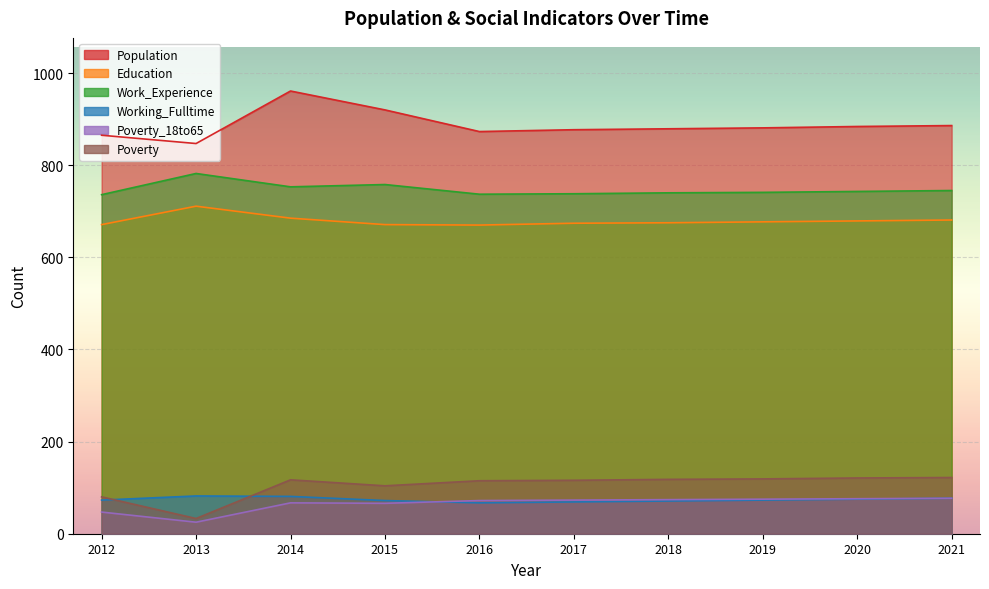

What value does the Poverty series have at 2018, to the nearest 10?

120